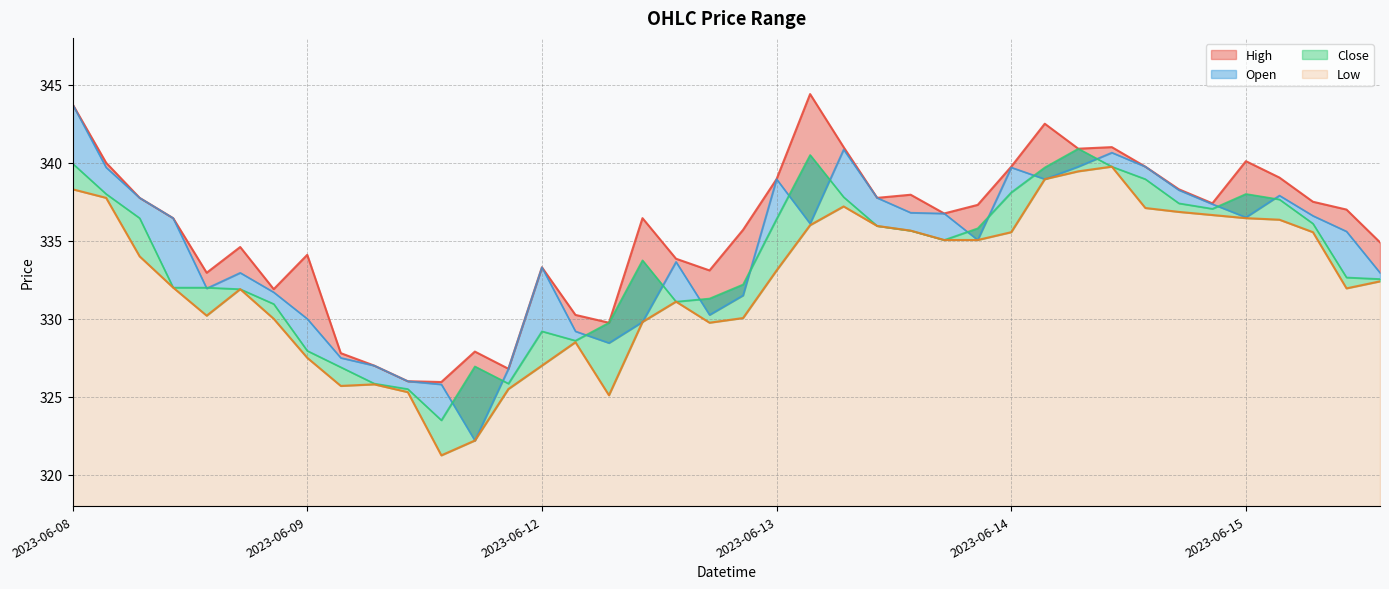

Is it true that Close equals 333.8 at 2023-06-12 12:15?

True